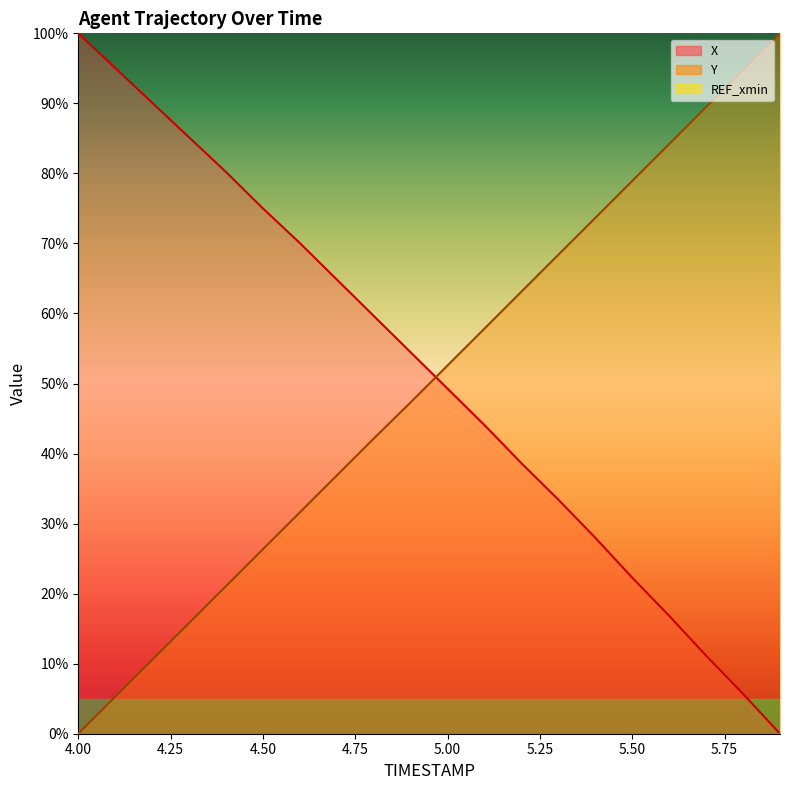

The Y series shows 47.3 at 4.9. True or false?

True